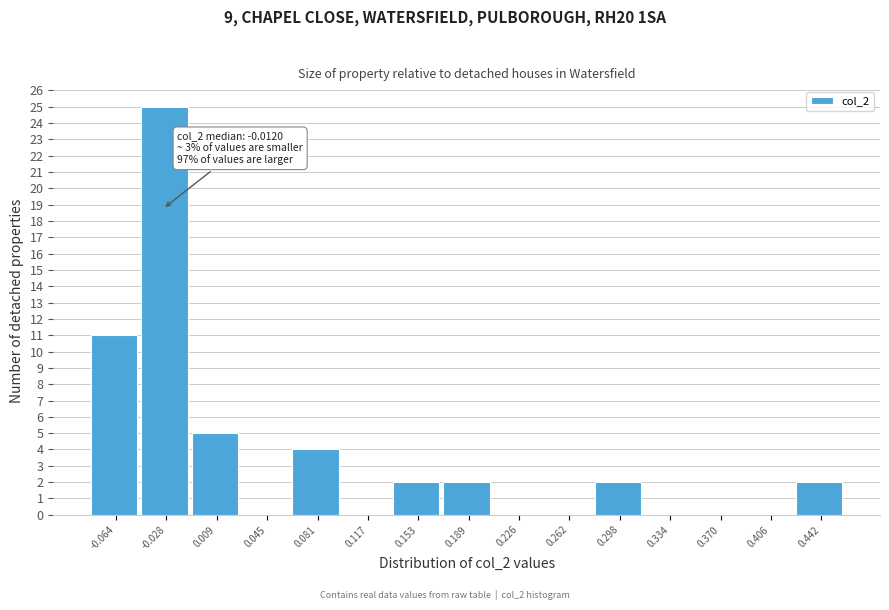

Reading left to right, extract all data points from this chart.

-0.064=11	-0.028=25	0.009=5	0.045=0	0.081=4	0.117=0	0.153=2	0.189=2	0.226=0	0.262=0	0.298=2	0.334=0	0.370=0	0.406=0	0.442=2